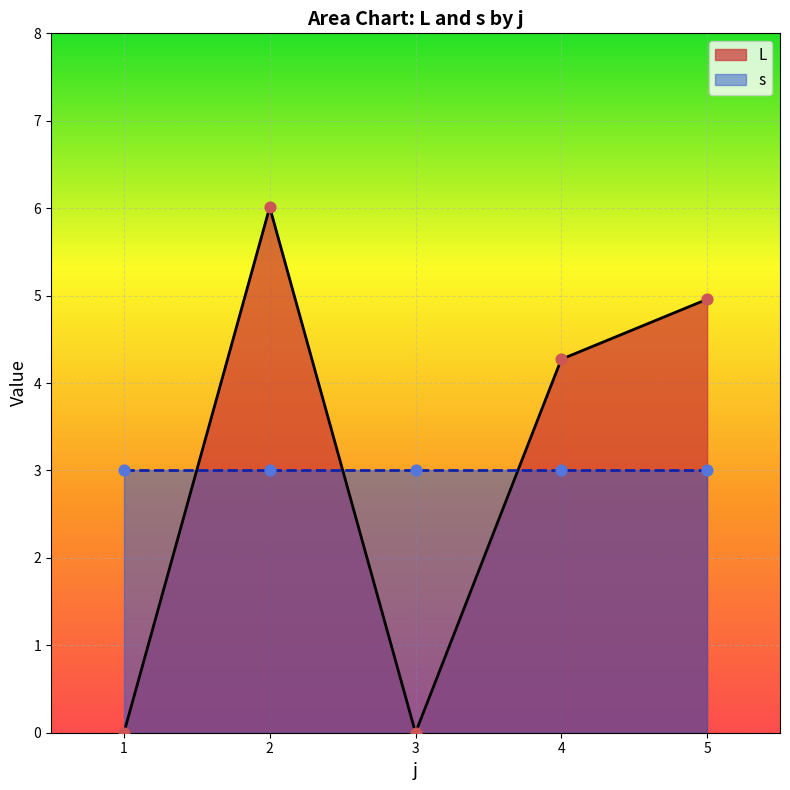

Between 5 and 4, which is larger?

5